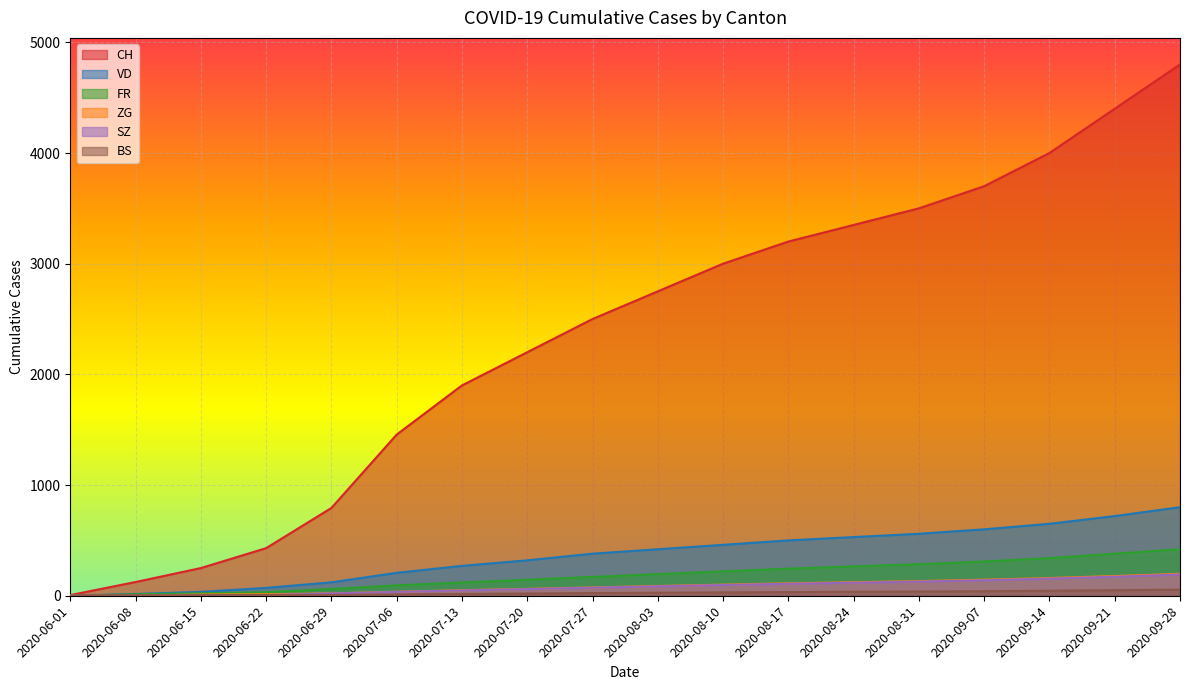

List the labels in order of FR value, largest first.

2020-09-28, 2020-09-21, 2020-09-14, 2020-09-07, 2020-08-31, 2020-08-24, 2020-08-17, 2020-08-10, 2020-08-03, 2020-07-27, 2020-07-20, 2020-07-13, 2020-07-06, 2020-06-29, 2020-06-22, 2020-06-15, 2020-06-08, 2020-06-01